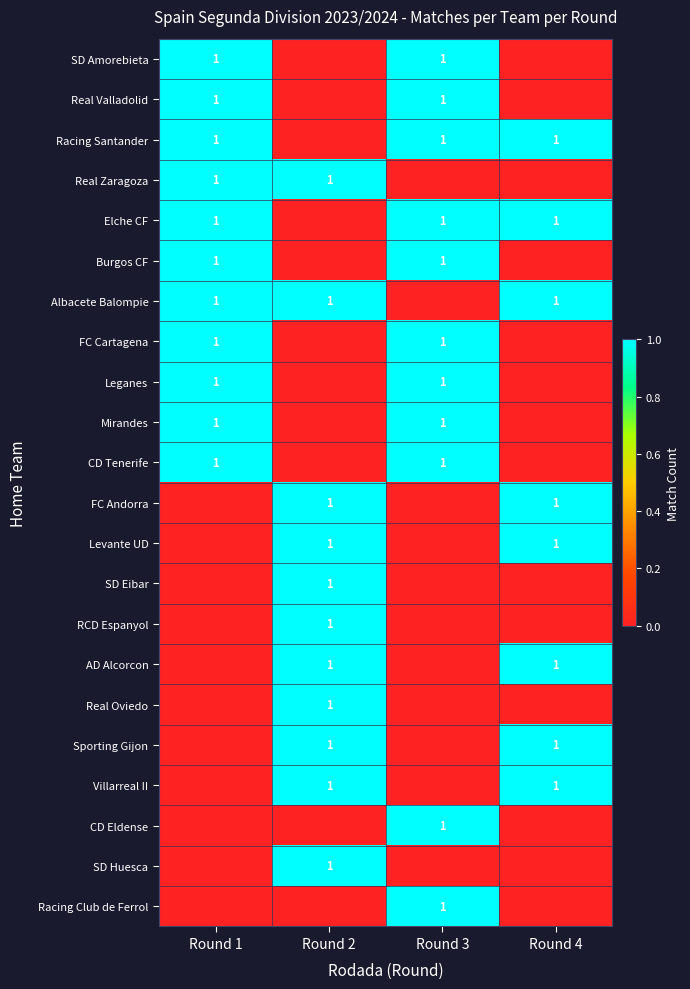

At how many categories does at least one series exceed 0?

4